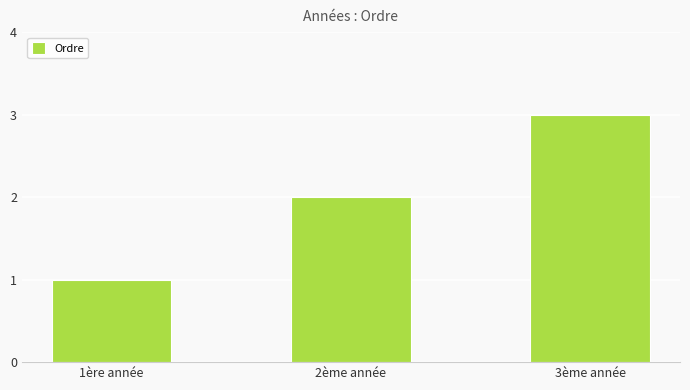

How many distinct data groups are displayed?

1